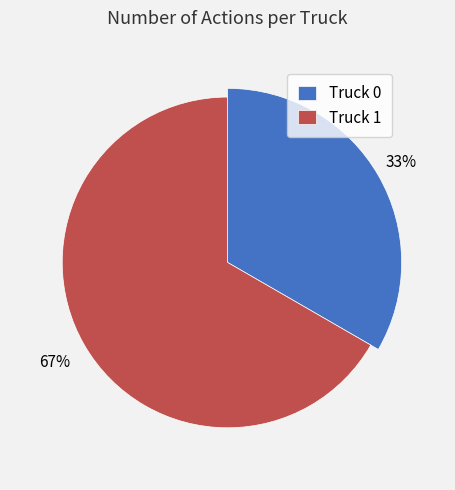

What percentage is the Truck 0 slice, to the nearest percent?

33%